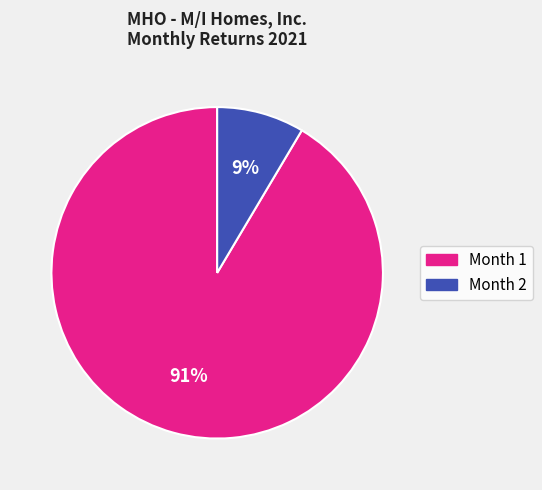

To the nearest percent, what is the combined percentage of Month 2 and Month 1?

100%